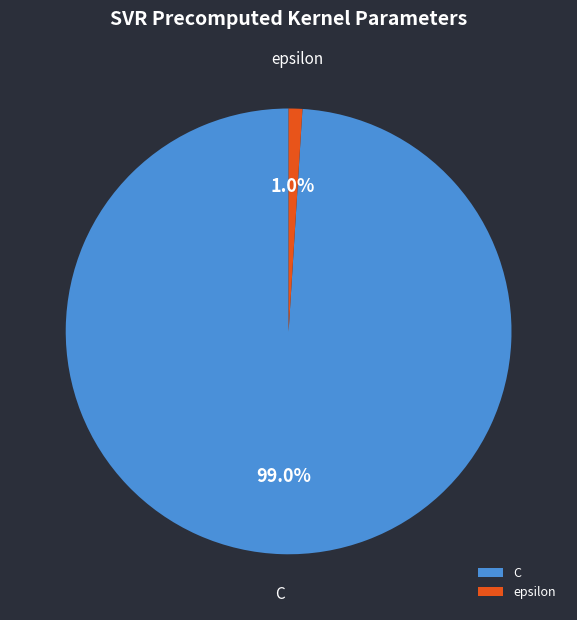

Is it true that epsilon is 11% of the pie?

False